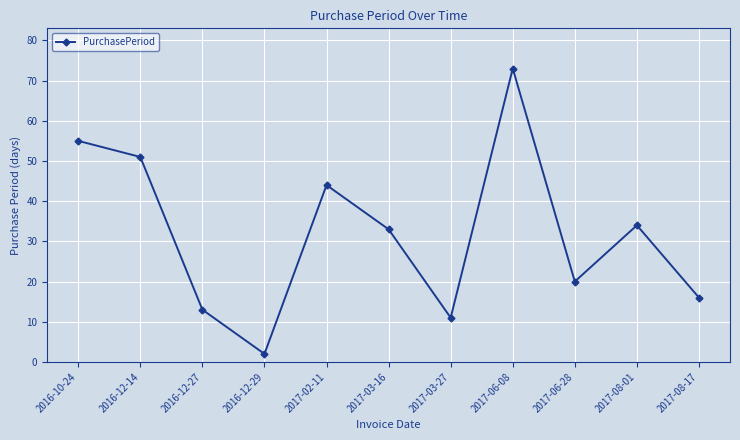

How many lines are shown in the chart?

1